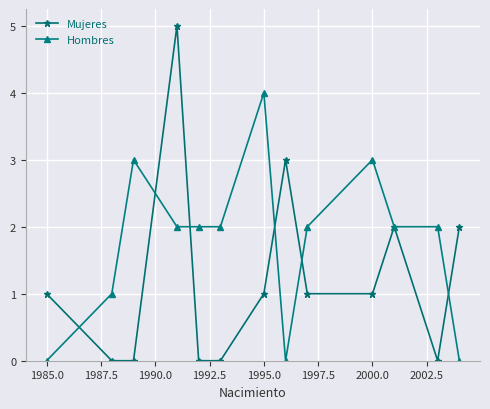

Rank the series by their maximum value, from lowest to highest.

Hombres, Mujeres